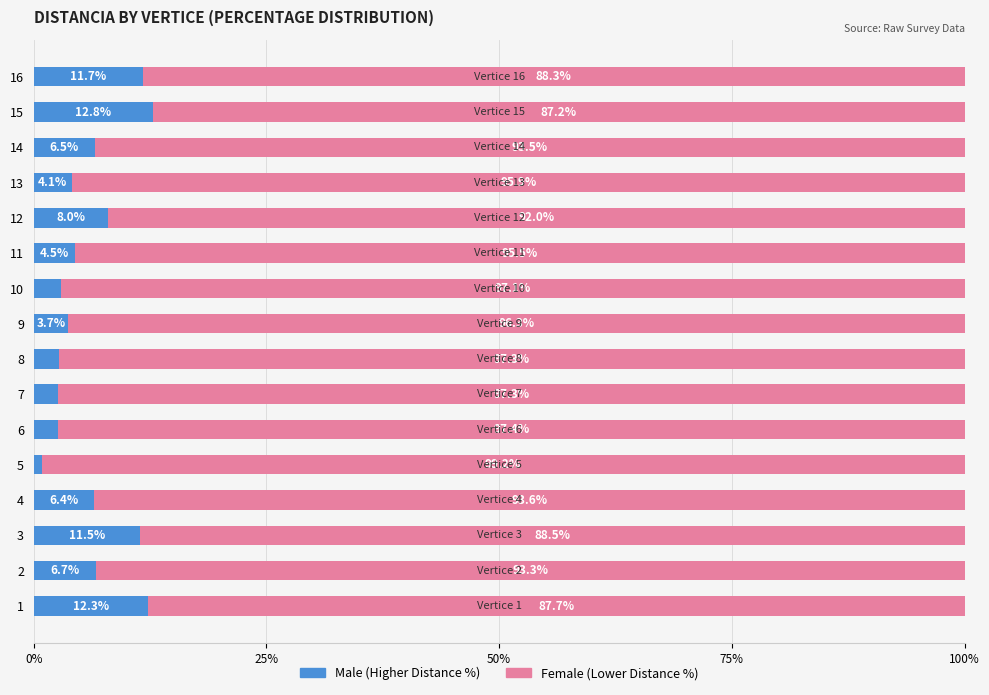

What is the total value across all series at 1?

100.0